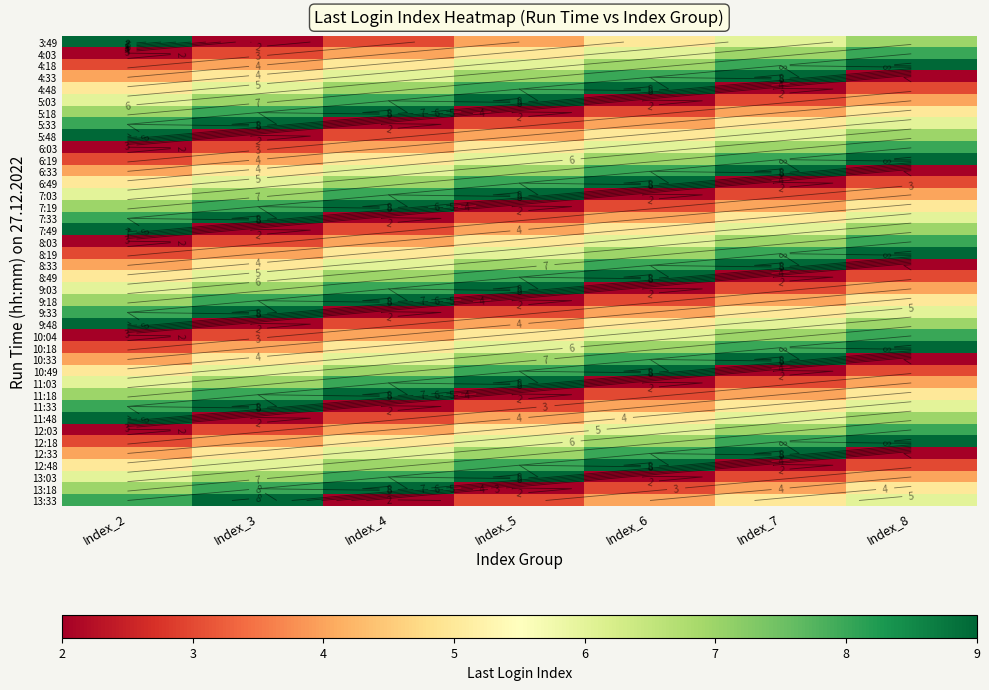

What is the difference between the highest and lowest values at Index_2?

7